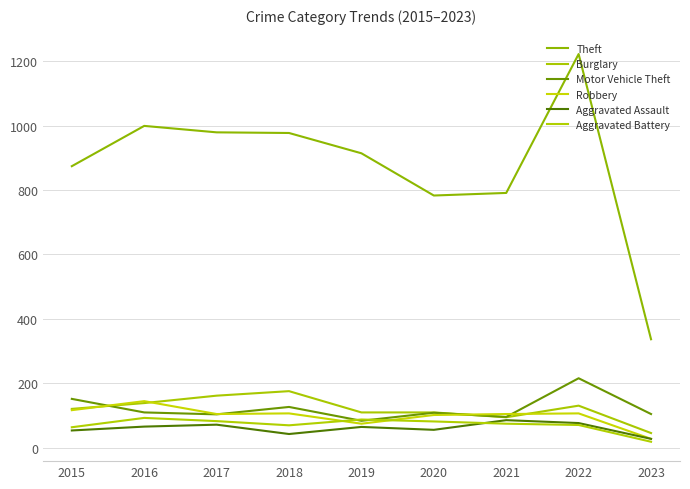

How many lines are shown in the chart?

6